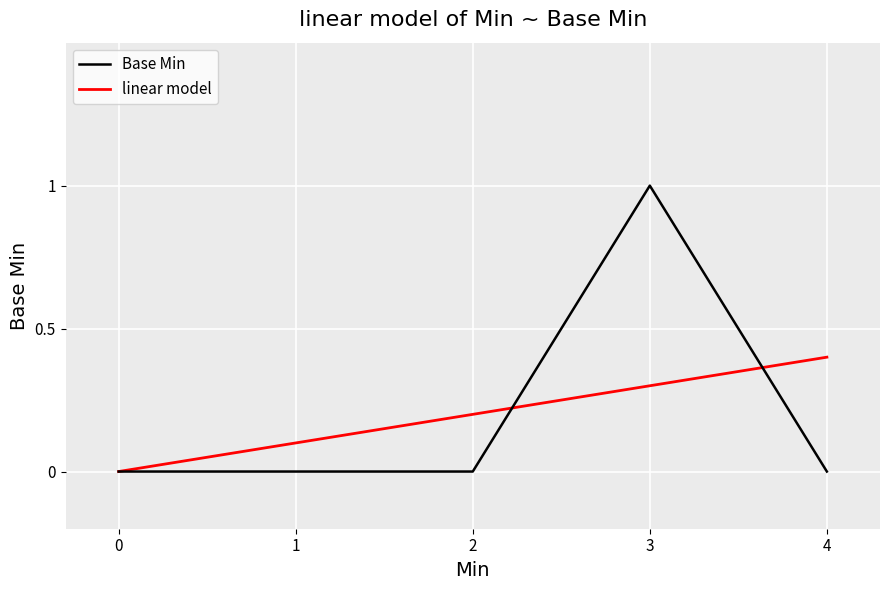

What is the value of the 4th point from the left?

1